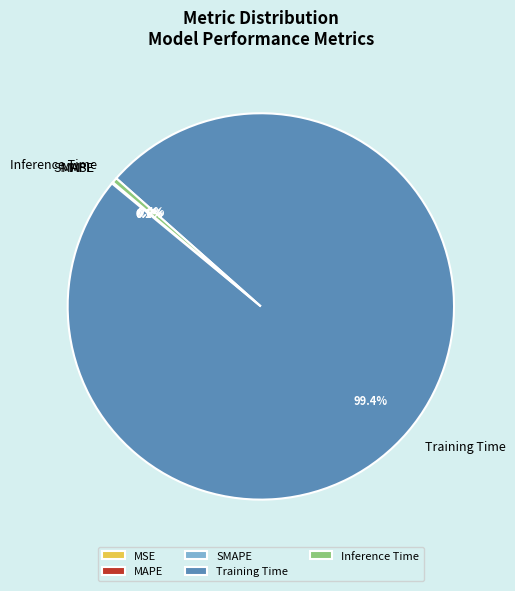

What portion of the pie excludes Inference Time?

99.6%